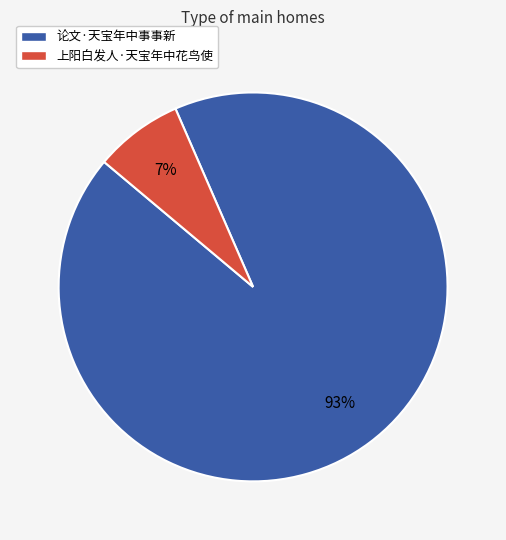

To the nearest percent, what is the average slice percentage?

50%